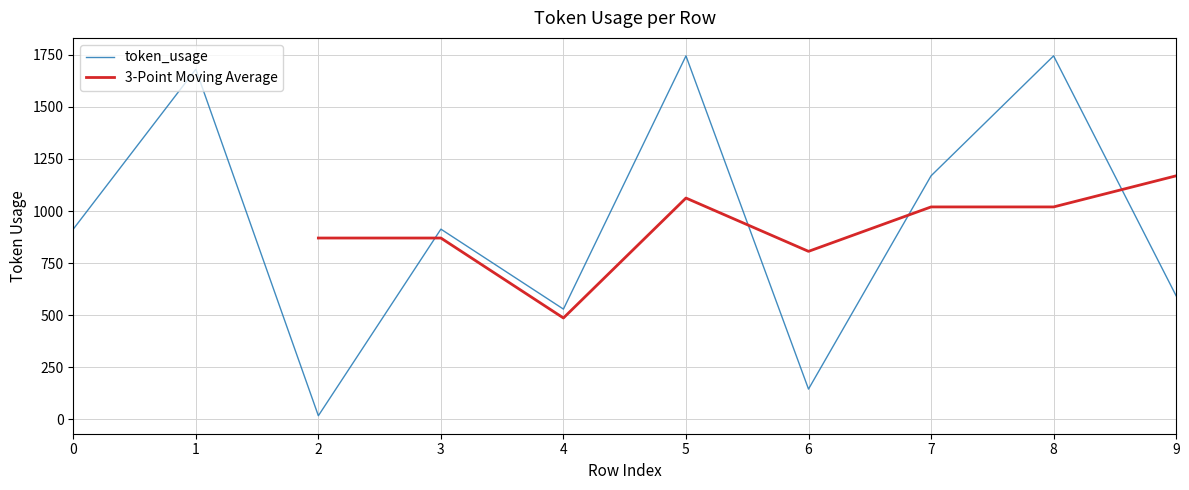

List the labels in order of value, largest first.

5, 8, 1, 7, 0, 3, 9, 4, 6, 2